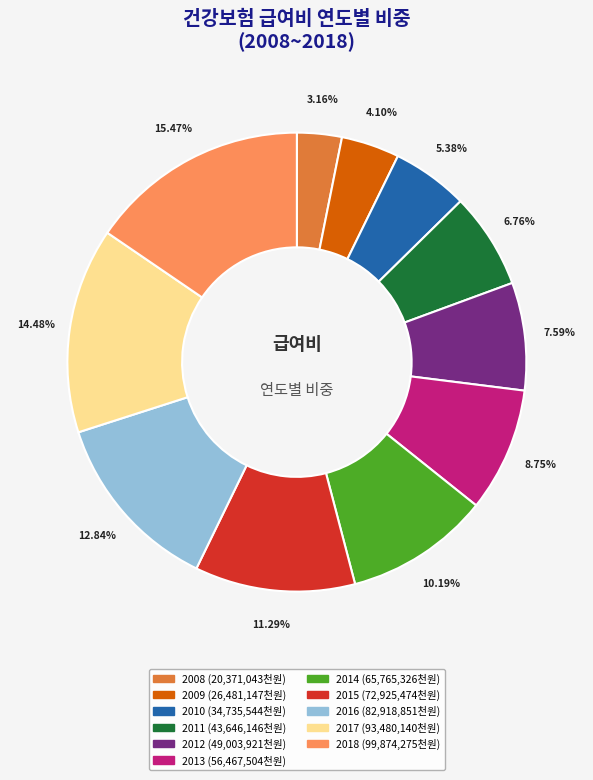

Which slice is the largest?

2018